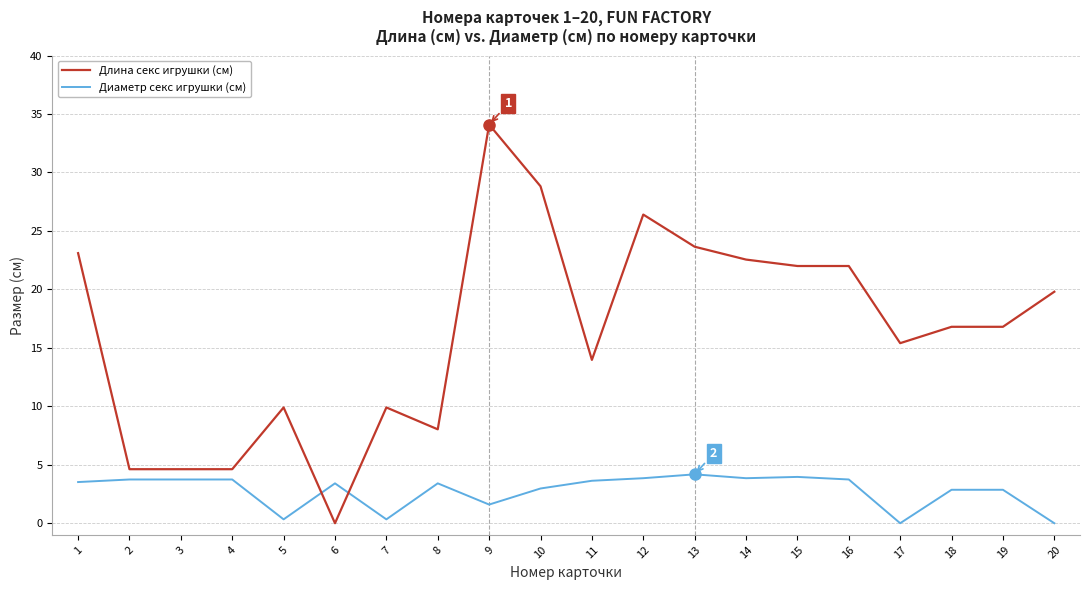

What is the sum of the Длина секс игрушки (см) values at 10 and 9?

62.9